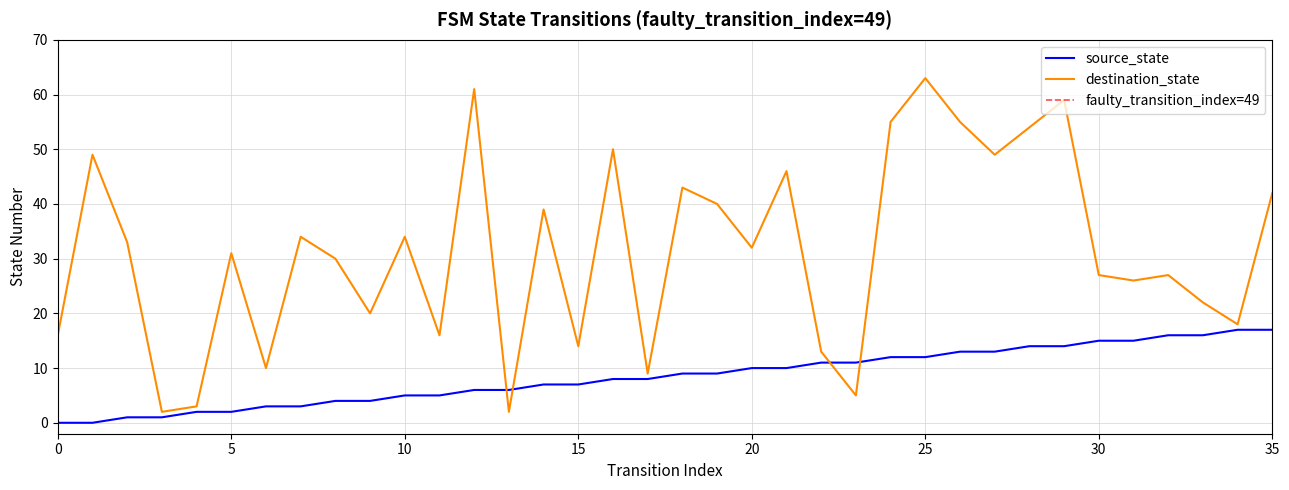

At which label does destination_state reach its peak?

25